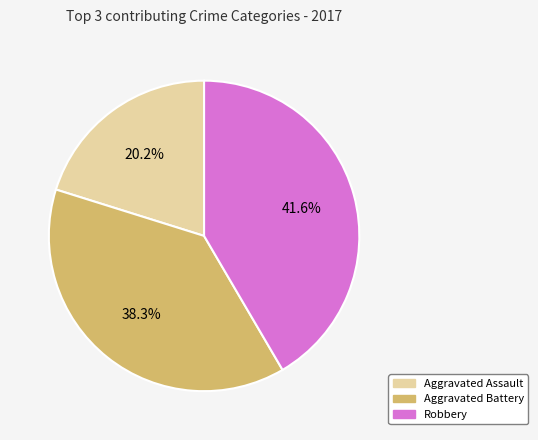

Rank the categories by value from lowest to highest.

Aggravated Assault, Aggravated Battery, Robbery